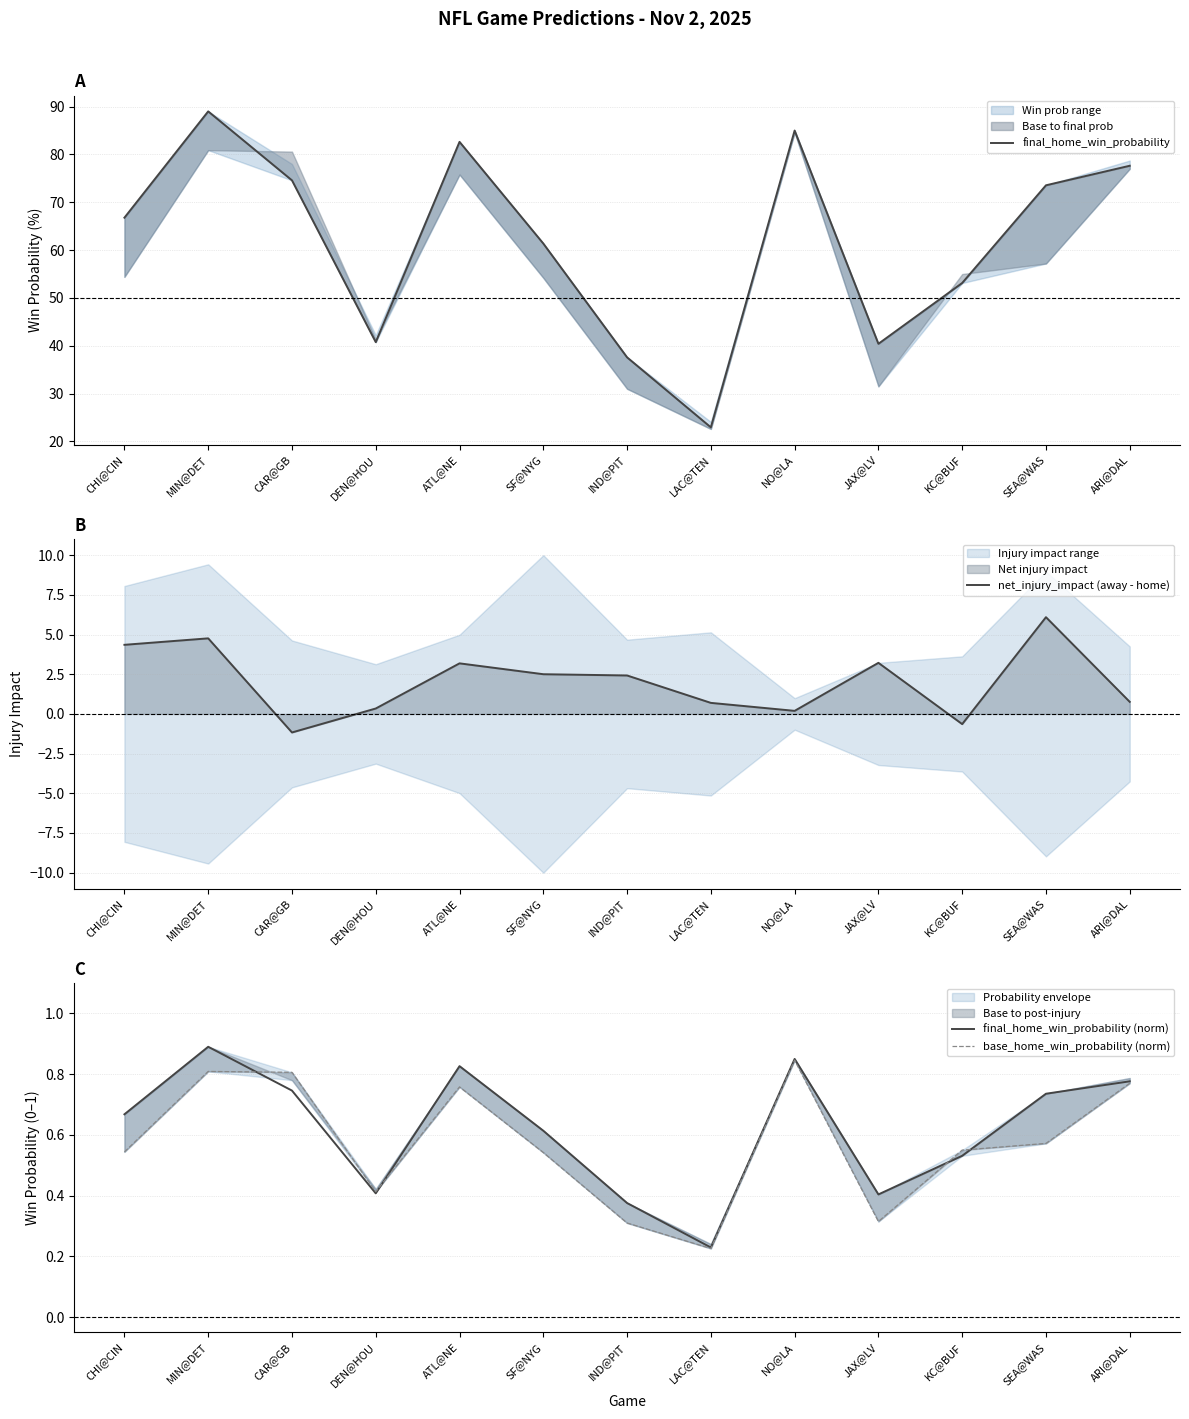

Reading right to left, list all the values displayed in this chart.

final_home_win_probability: ARI@DAL=77.6	SEA@WAS=73.6	KC@BUF=53.1	JAX@LV=40.4	NO@LA=85.0	LAC@TEN=22.9	IND@PIT=37.6	SF@NYG=61.4	ATL@NE=82.6	DEN@HOU=40.8	CAR@GB=74.6	MIN@DET=89.0	CHI@CIN=66.8
net_injury_impact (away - home): ARI@DAL=0.8	SEA@WAS=6.1	KC@BUF=-0.6	JAX@LV=3.2	NO@LA=0.2	LAC@TEN=0.7	IND@PIT=2.4	SF@NYG=2.5	ATL@NE=3.2	DEN@HOU=0.3	CAR@GB=-1.2	MIN@DET=4.8	CHI@CIN=4.4
final_home_win_probability (norm): ARI@DAL=0.8	SEA@WAS=0.7	KC@BUF=0.5	JAX@LV=0.4	NO@LA=0.9	LAC@TEN=0.2	IND@PIT=0.4	SF@NYG=0.6	ATL@NE=0.8	DEN@HOU=0.4	CAR@GB=0.7	MIN@DET=0.9	CHI@CIN=0.7
base_home_win_probability (norm): ARI@DAL=0.8	SEA@WAS=0.6	KC@BUF=0.6	JAX@LV=0.3	NO@LA=0.8	LAC@TEN=0.2	IND@PIT=0.3	SF@NYG=0.5	ATL@NE=0.8	DEN@HOU=0.4	CAR@GB=0.8	MIN@DET=0.8	CHI@CIN=0.5